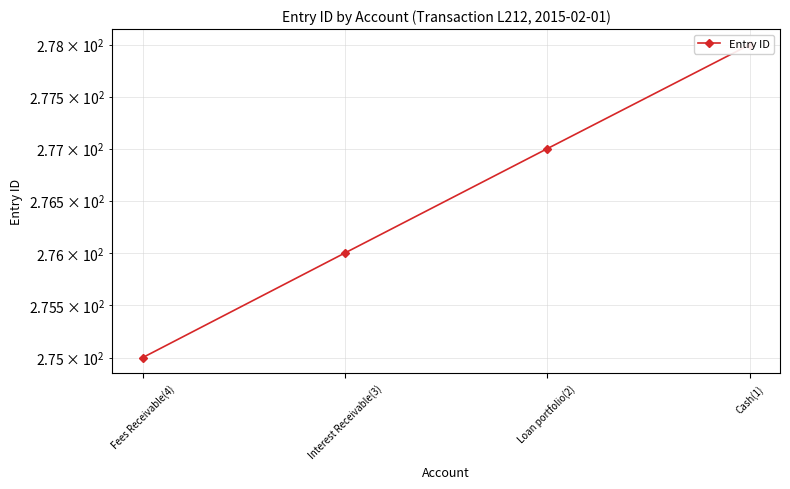

How many data points are less than 277?

2